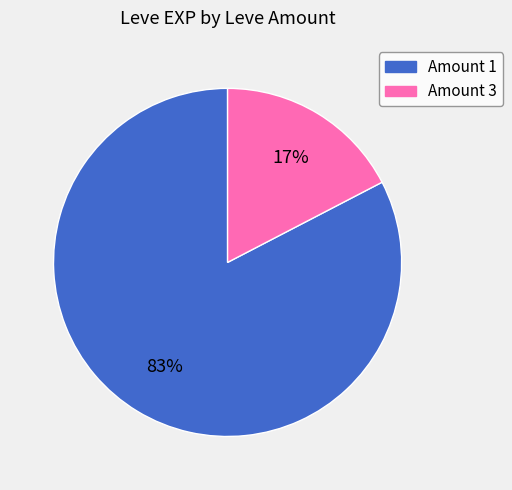

How many segments does this pie chart have?

2